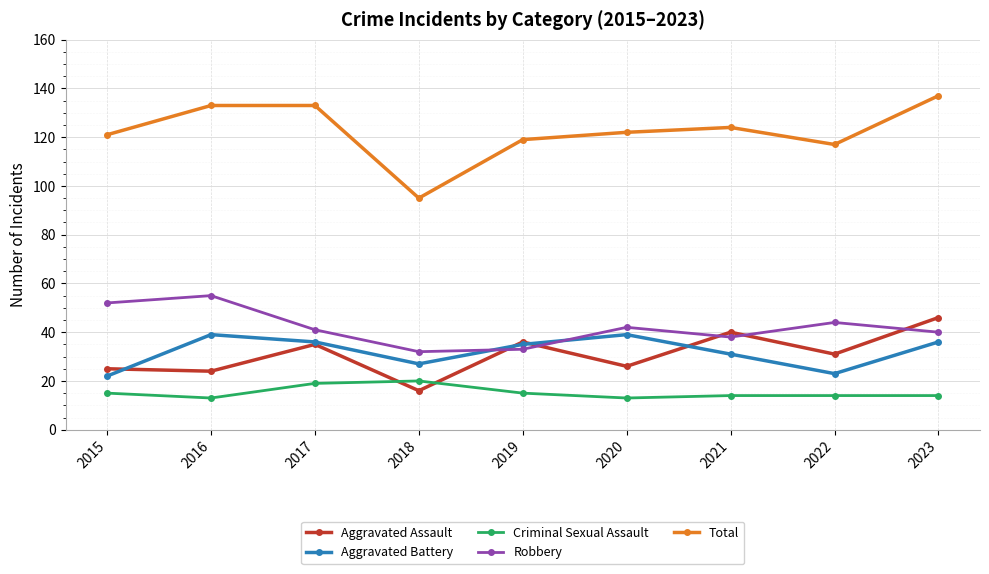

At which label does Total first exceed 122?

2016